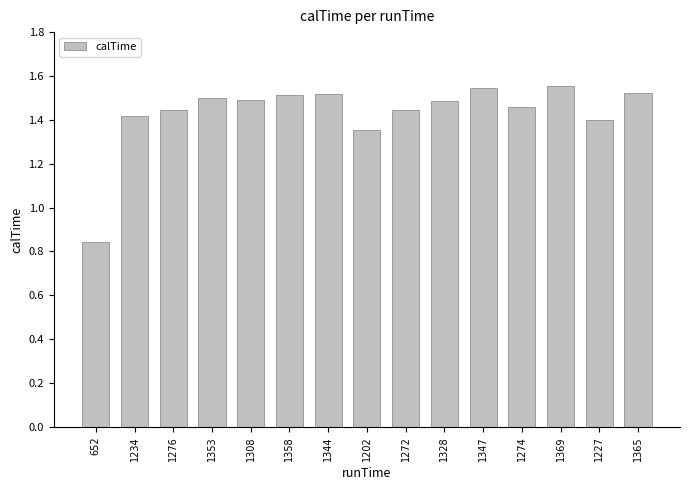

The value at 1328 is 0.5. True or false?

False